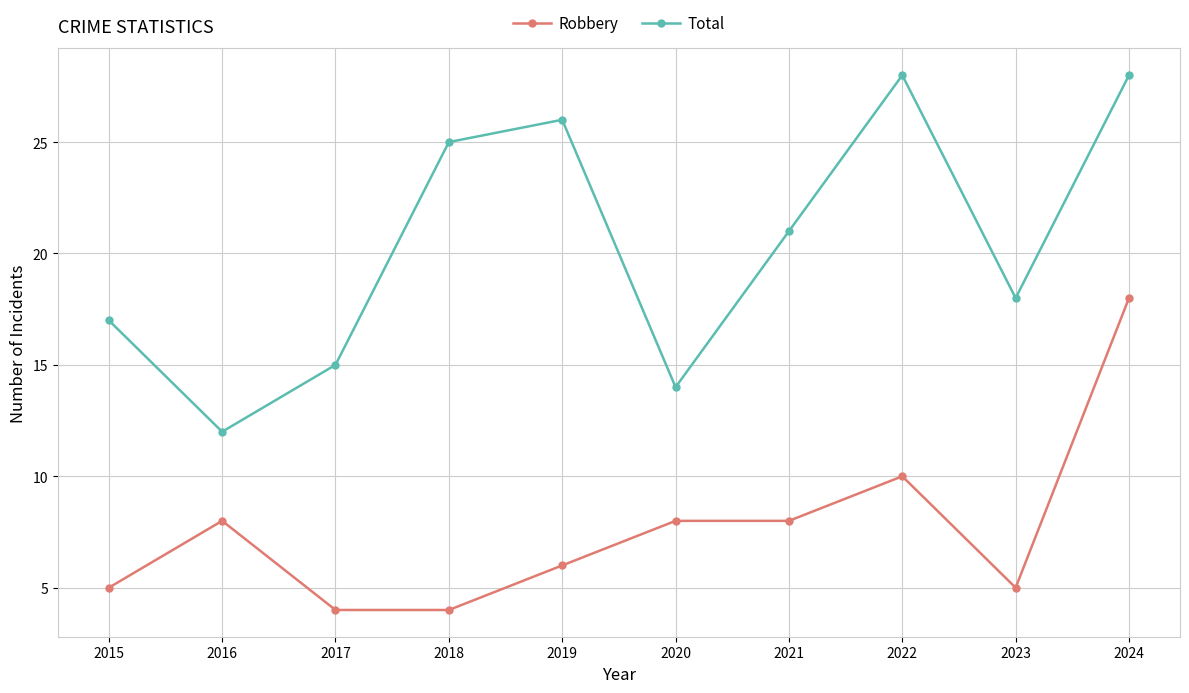

Count the number of data series in this chart.

2